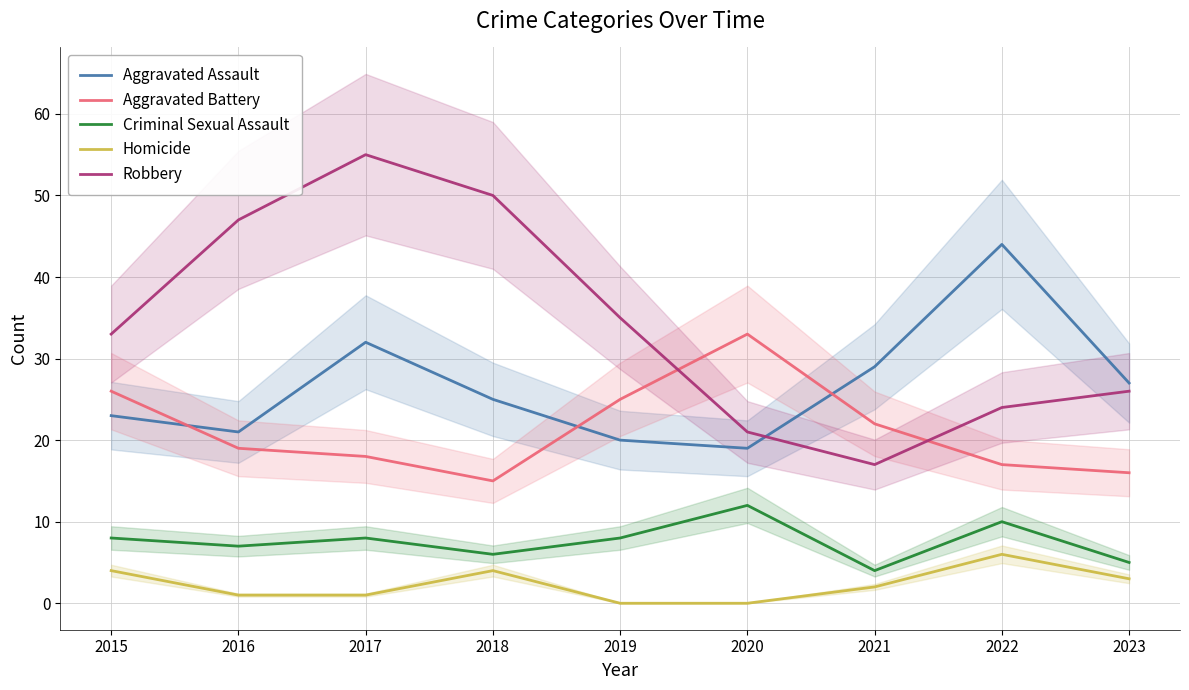

Does the chart have visible grid lines?

Yes